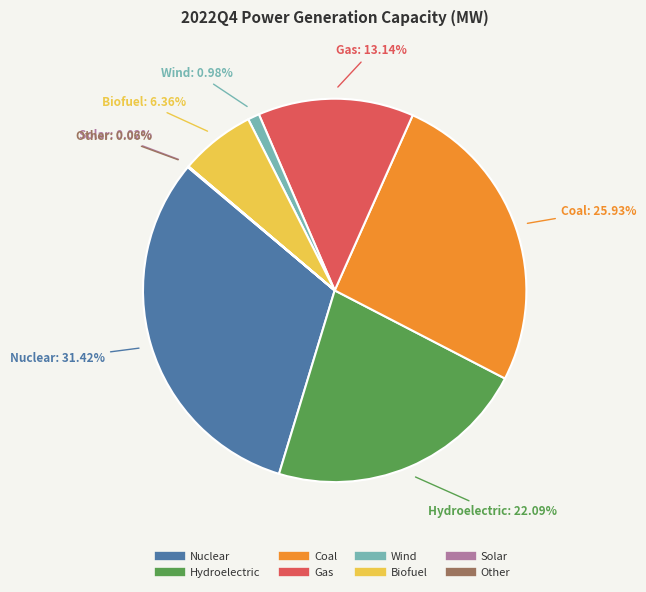

To the nearest percent, what is the combined percentage of Wind and Gas?

14%